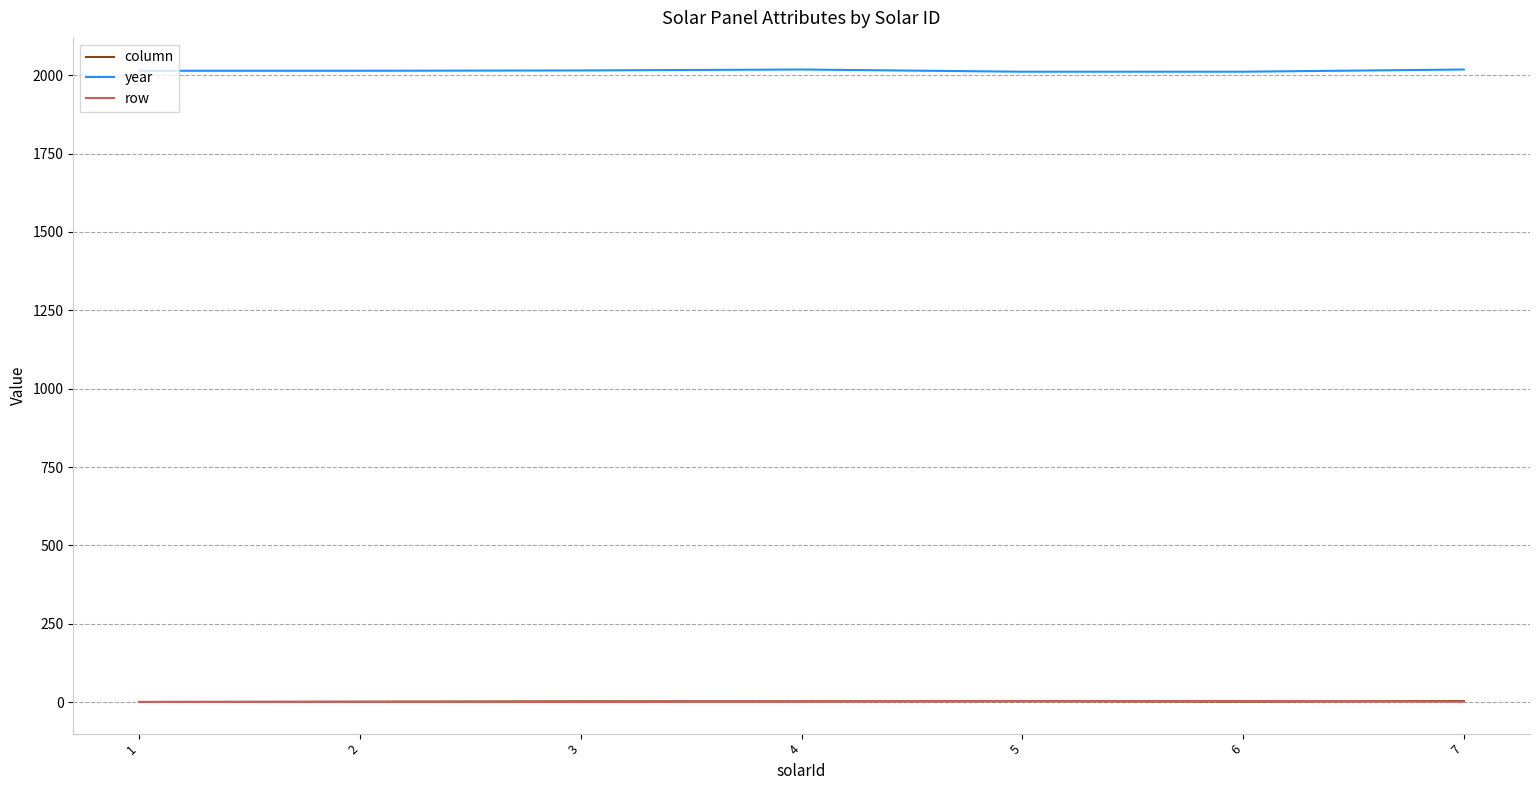

Count the number of categories in the chart.

7